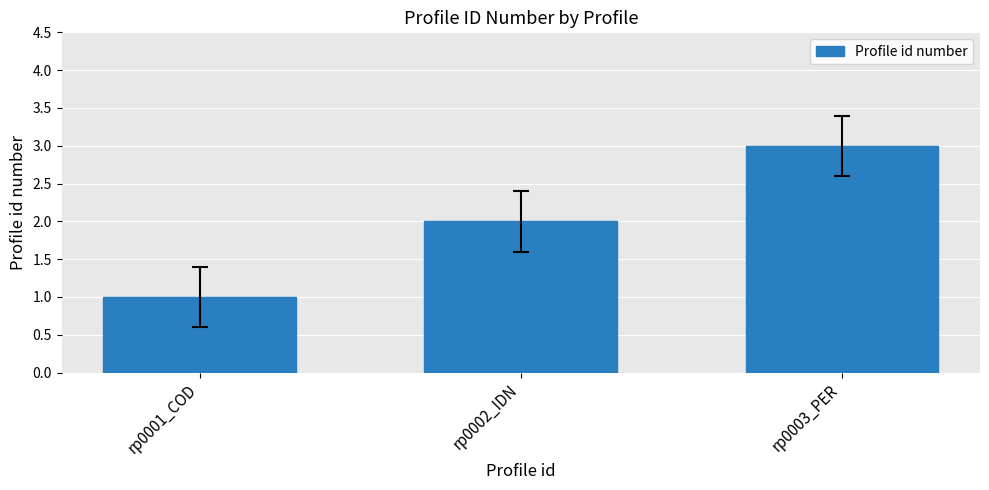

At which label is the value closest to 2?

rp0002_IDN